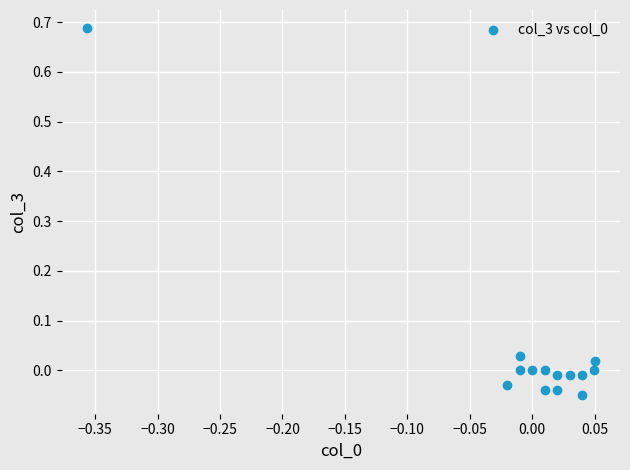

What is the range of X values (max minus min)?

0.4